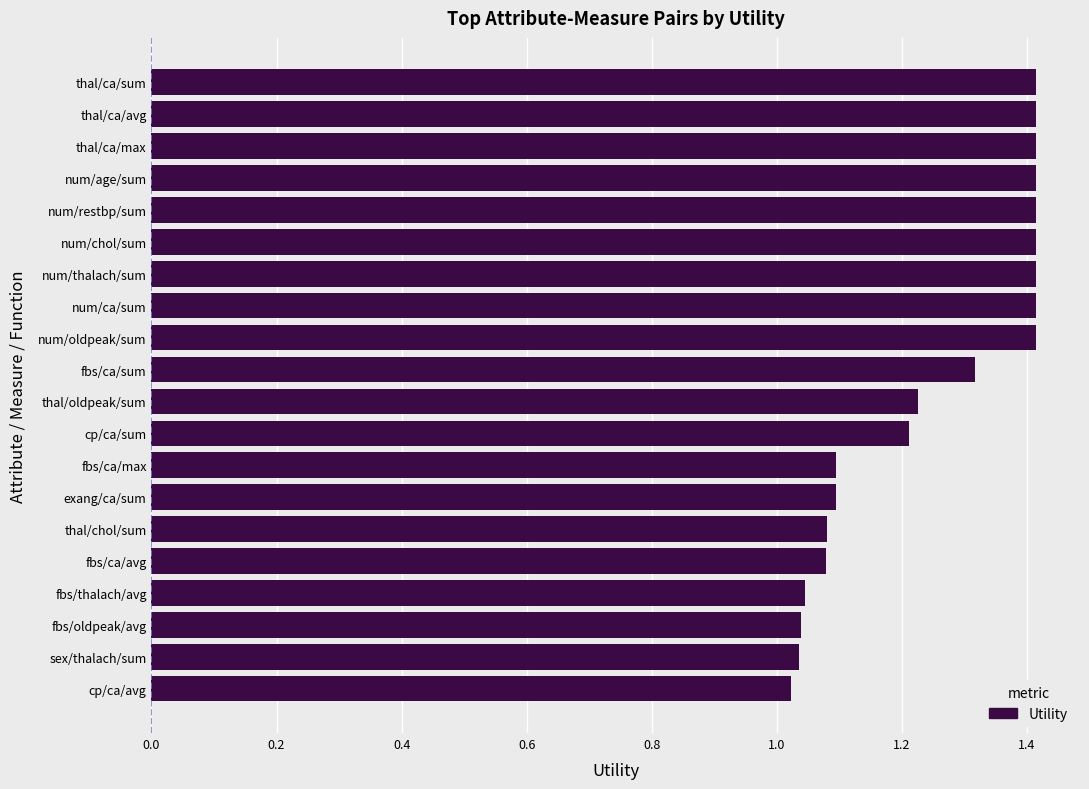

What is the approximate value at thal/ca/max?

1.4